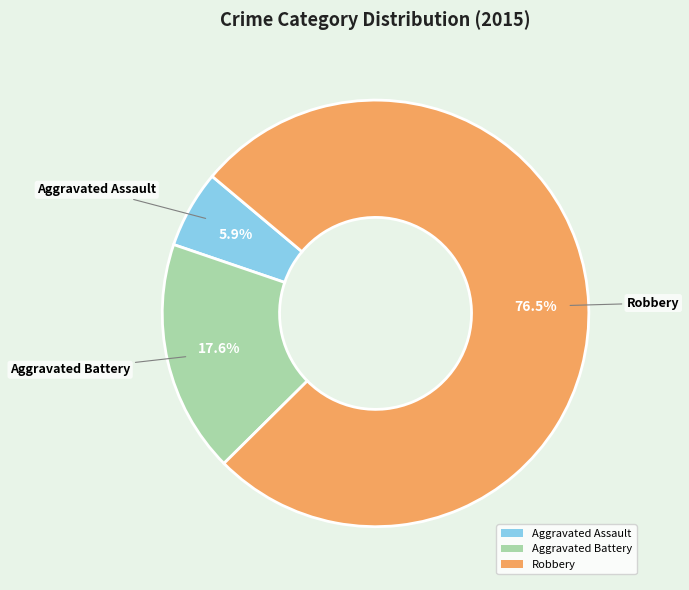

Between Robbery and Aggravated Battery, which is larger?

Robbery